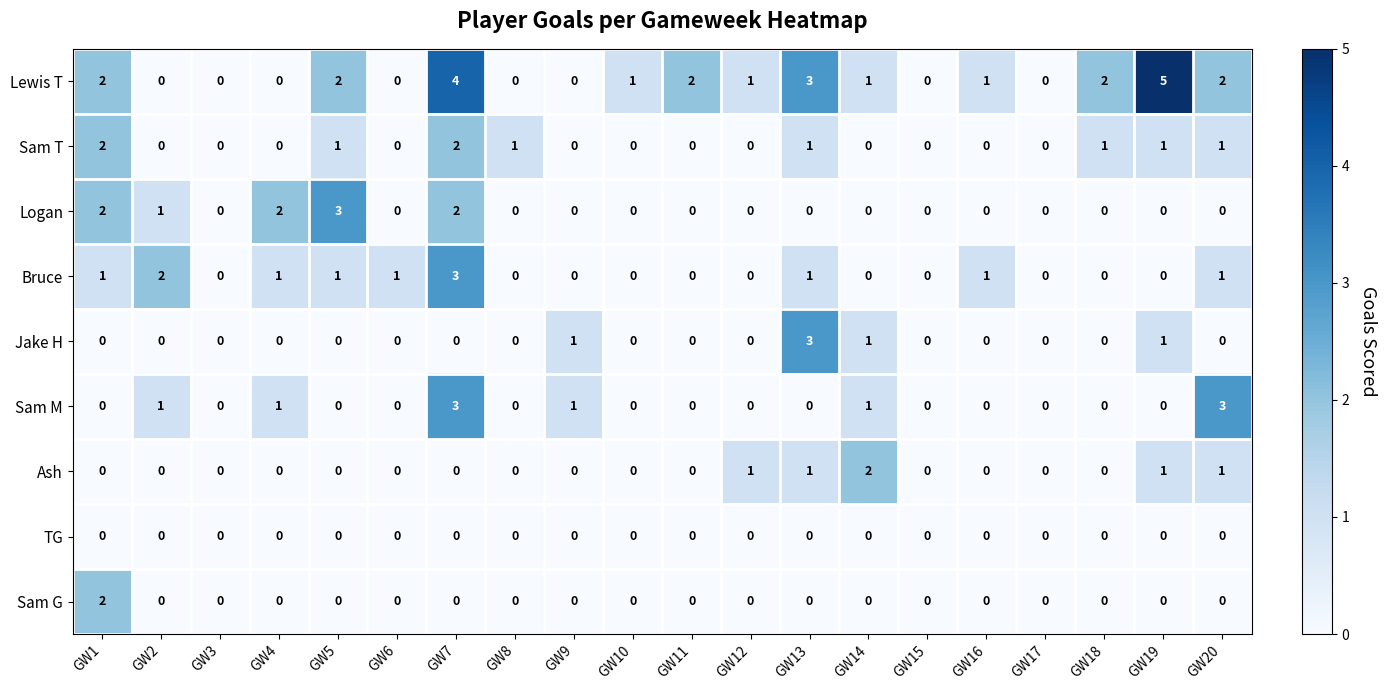

Which series changed the most between GW3 and GW20?

Sam M